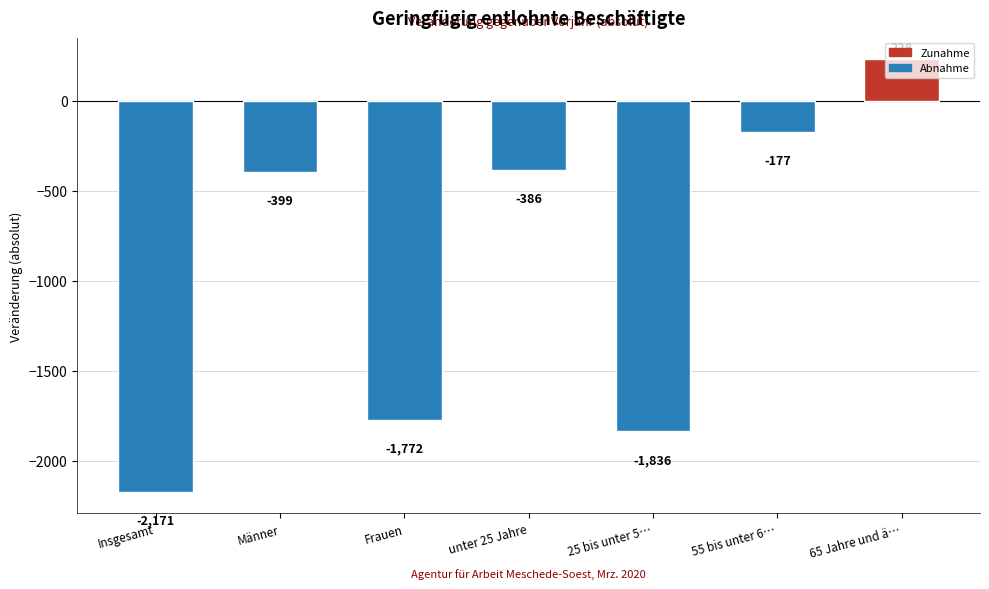

Count the number of values greater than -399.

3